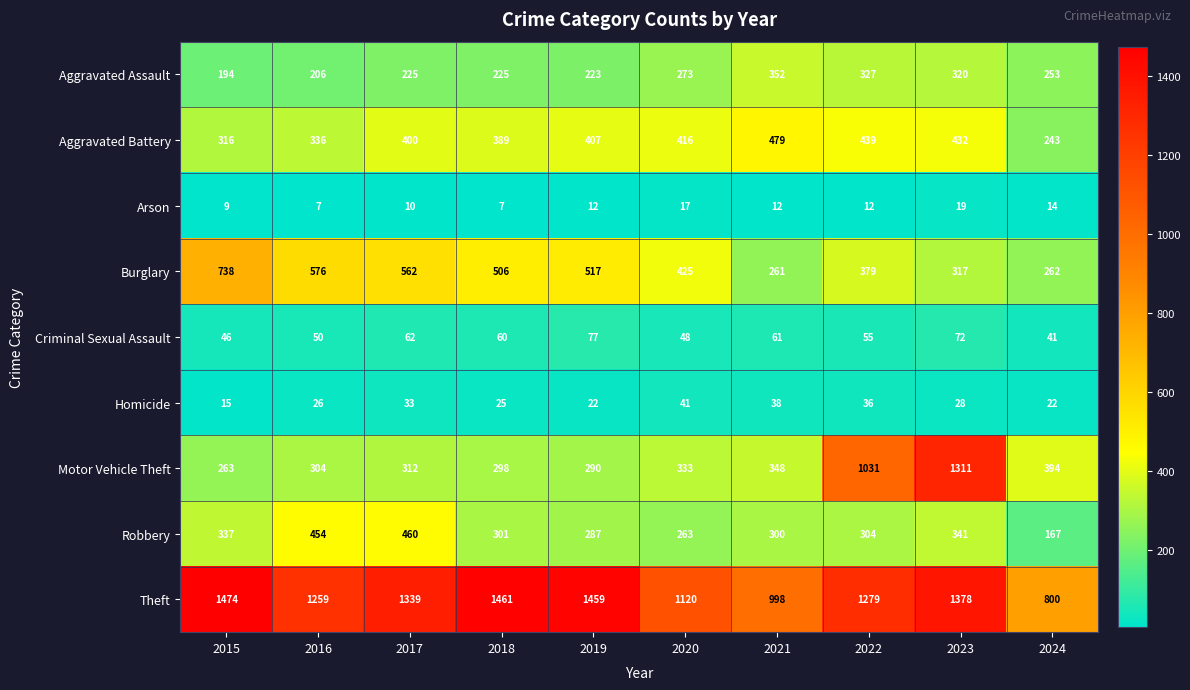

The value of Robbery at 2021 is 86. True or false?

False